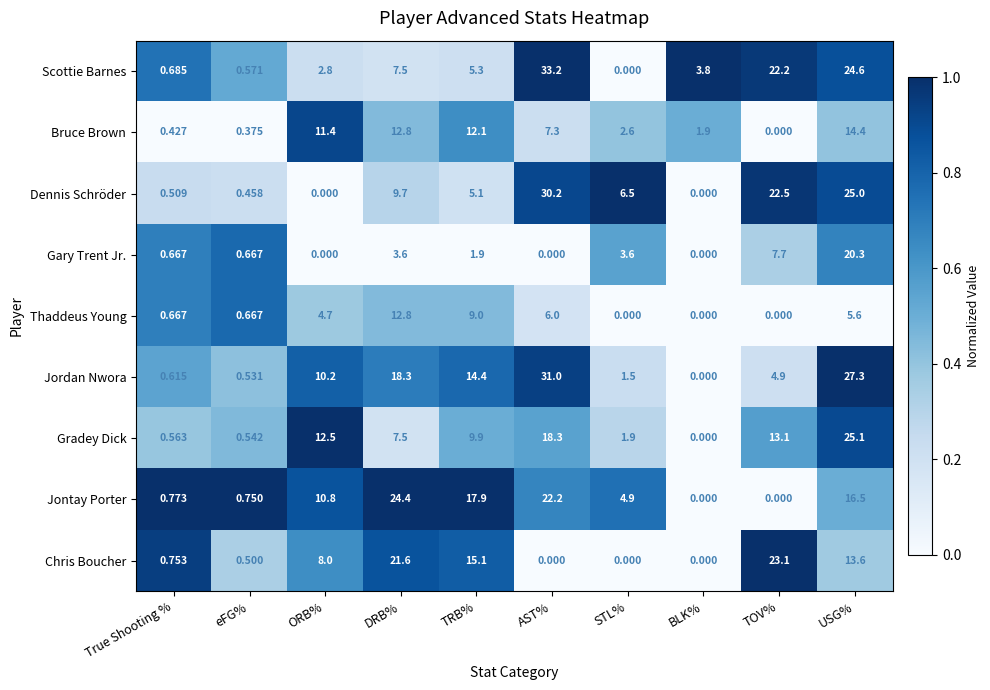

Rank the categories by Bruce Brown value from lowest to highest.

TOV%, eFG%, True Shooting %, BLK%, STL%, AST%, ORB%, TRB%, DRB%, USG%